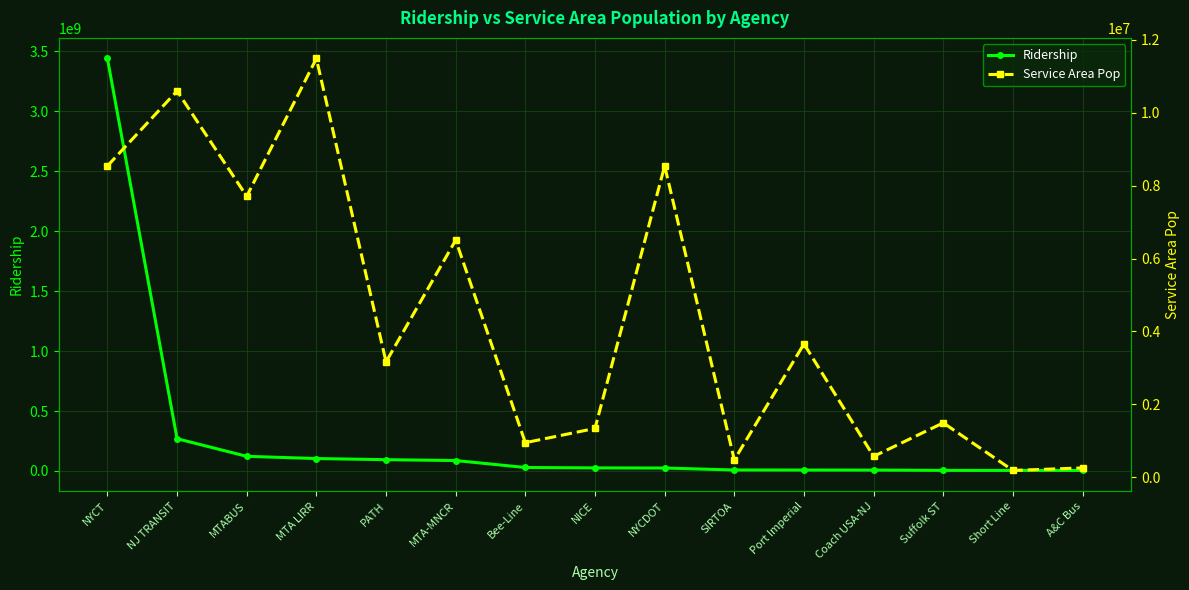

Which series has the largest range (max minus min)?

Ridership